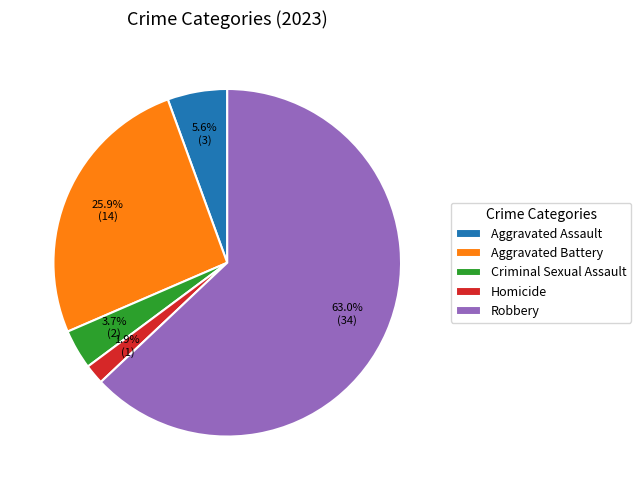

What is the largest slice in the pie chart?

Robbery